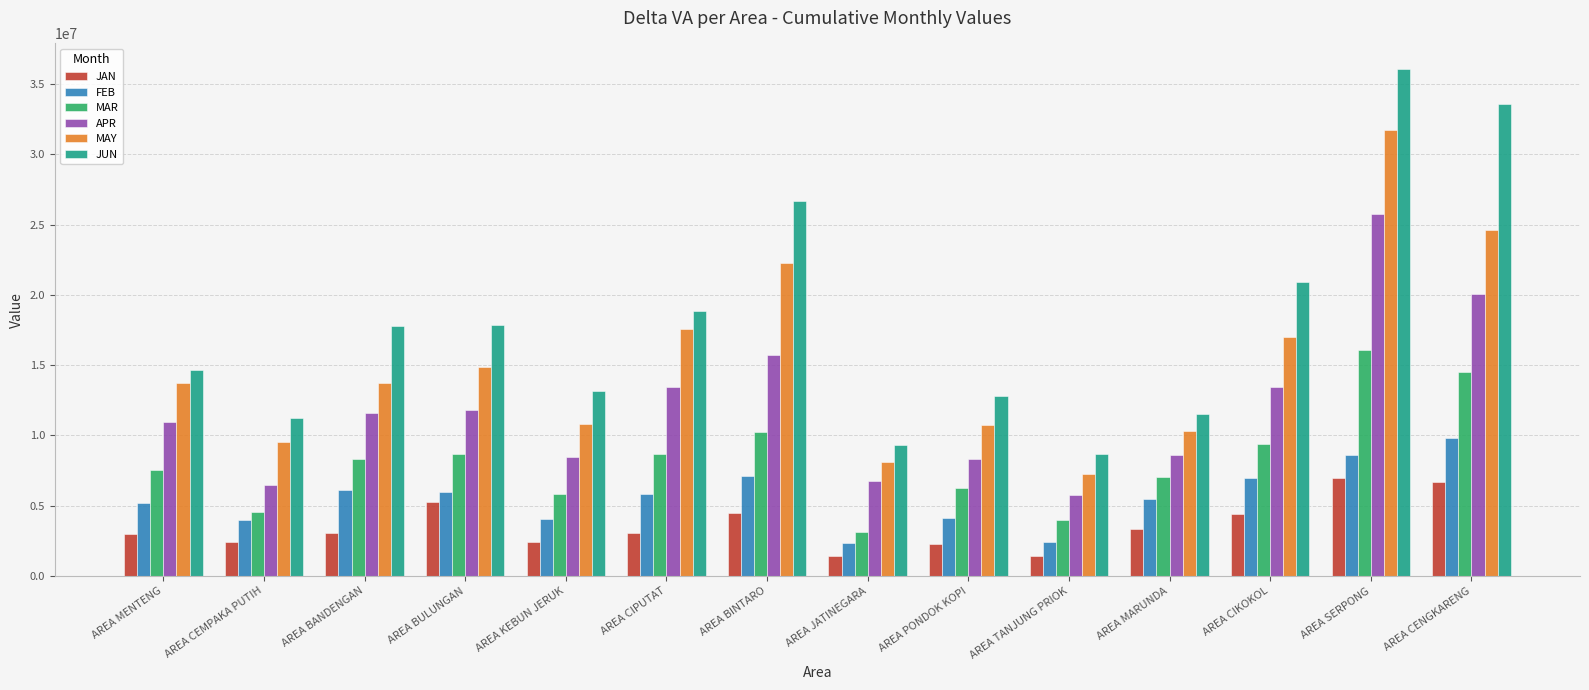

Which series has the widest spread of values?

JUN